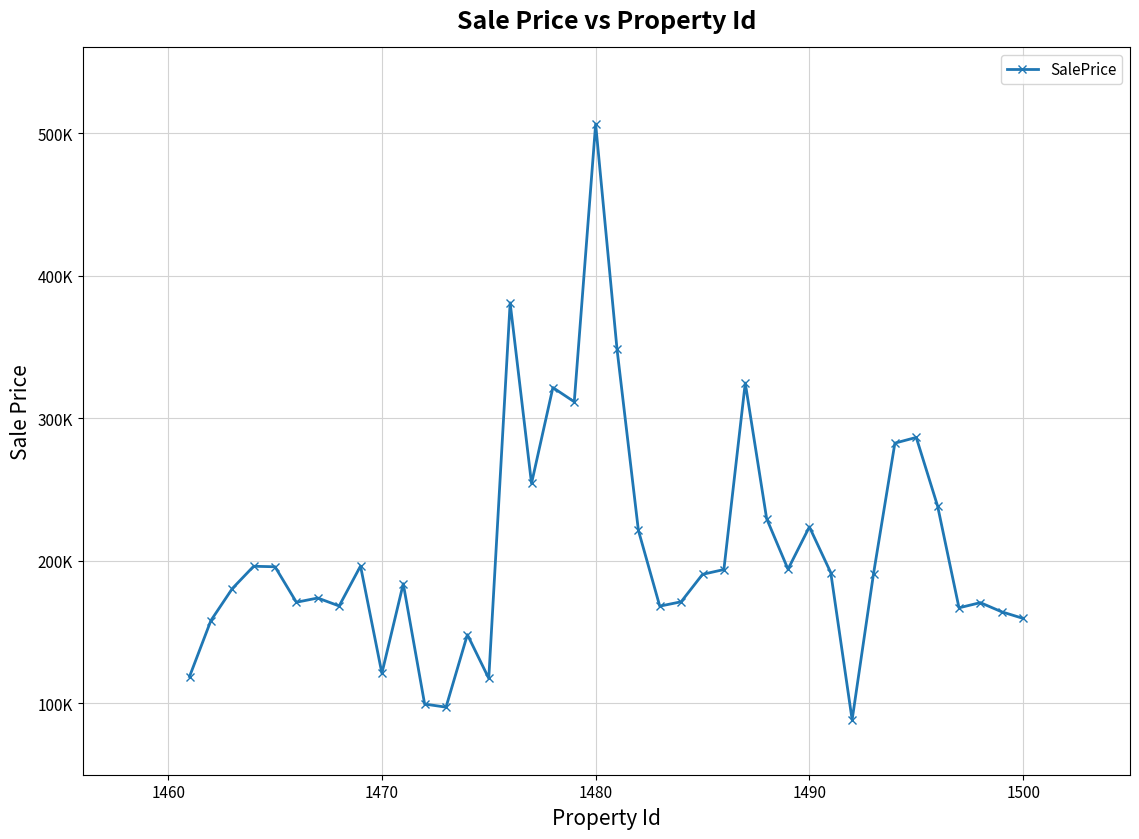

What is the sum of all values?

8307154.2